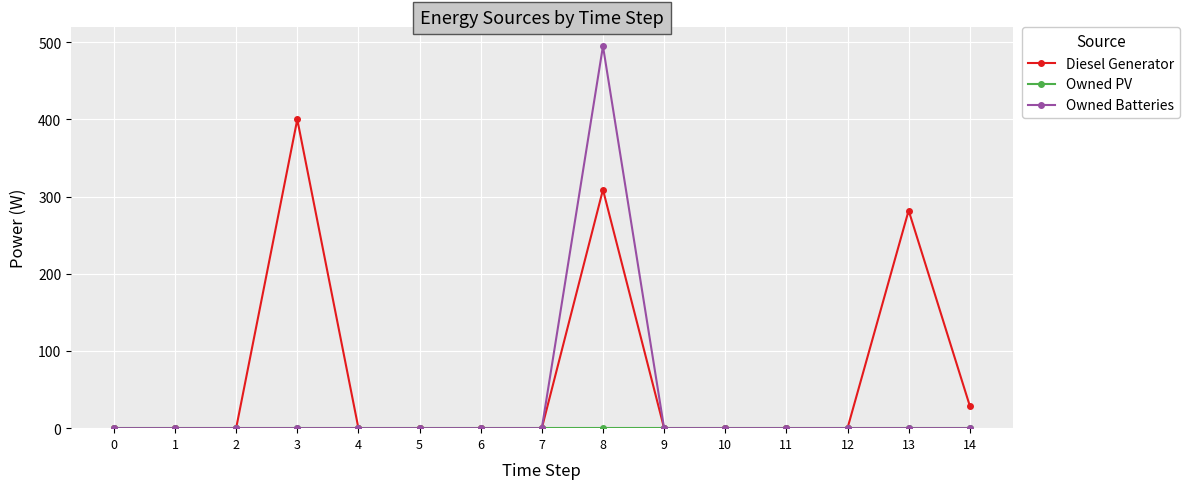

Which series changed the most between 13 and 14?

Diesel Generator